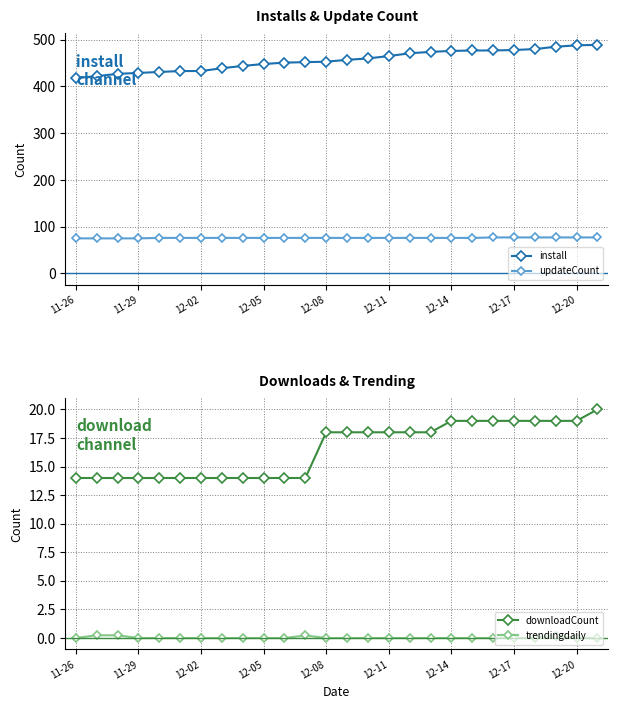

True or false: install and updateCount intersect in this chart.

False